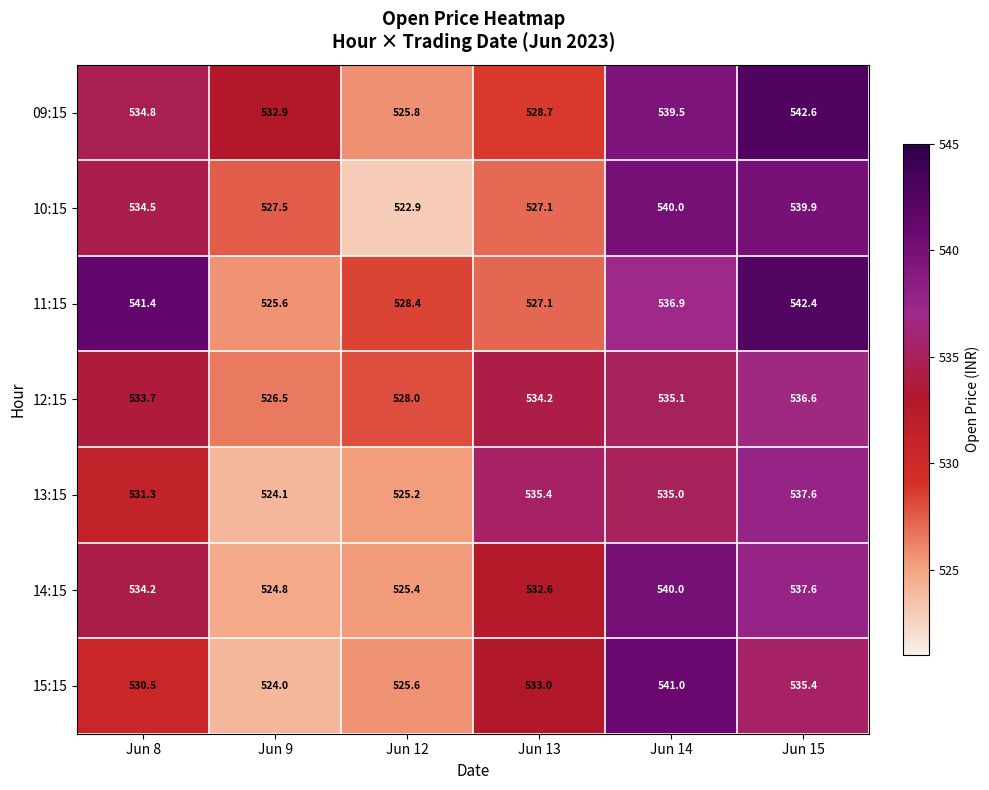

At how many categories does at least one series exceed 534?

4